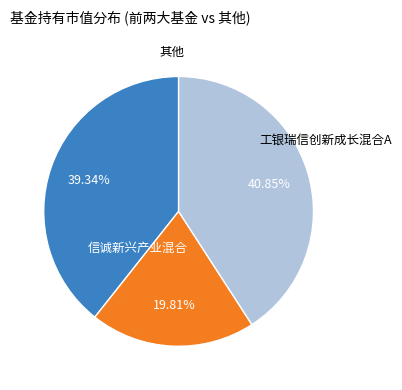

Count the number of slices in the pie.

3